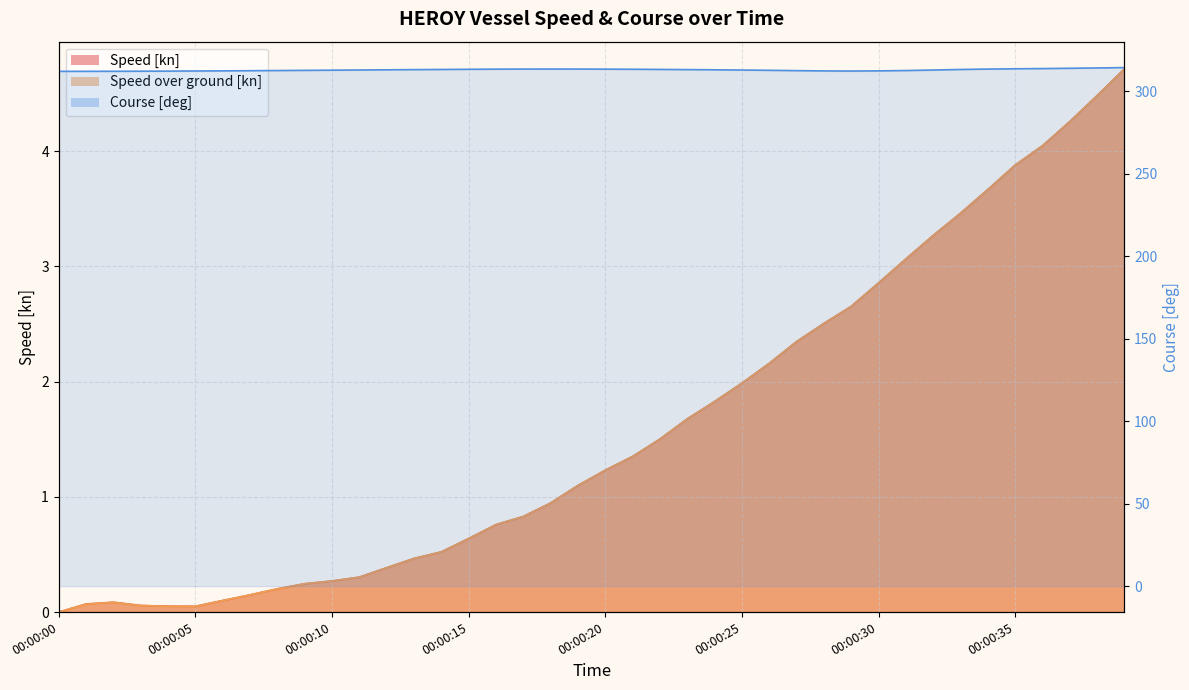

True or false: the data has more than 2 interior local peaks.

False